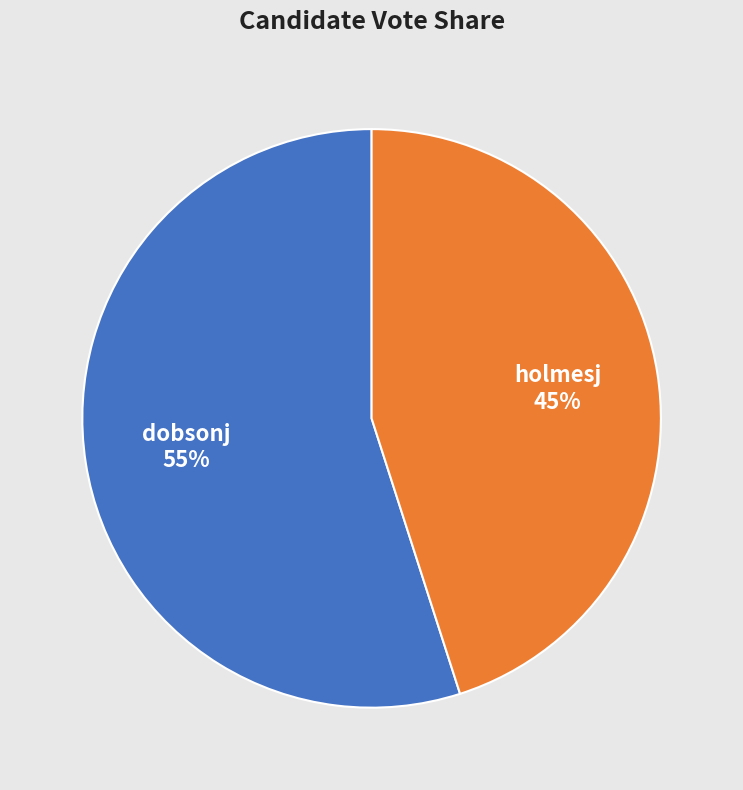

Is it true that dobsonj is 69% of the pie?

False